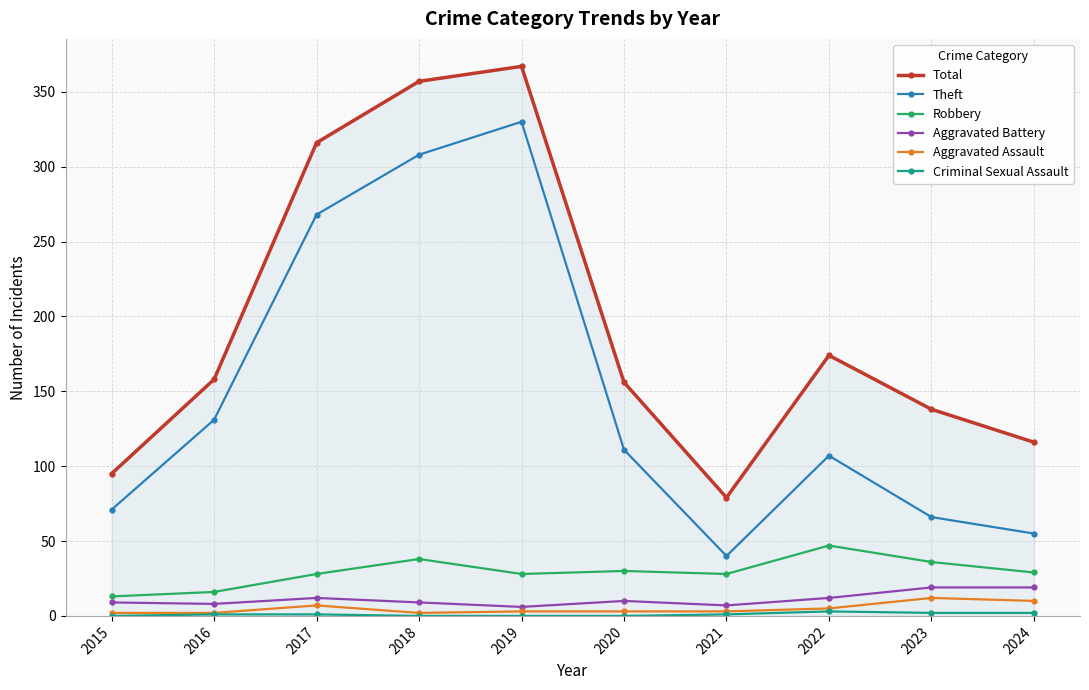

What is the sum of the Aggravated Battery values at 2022 and 2016?

20